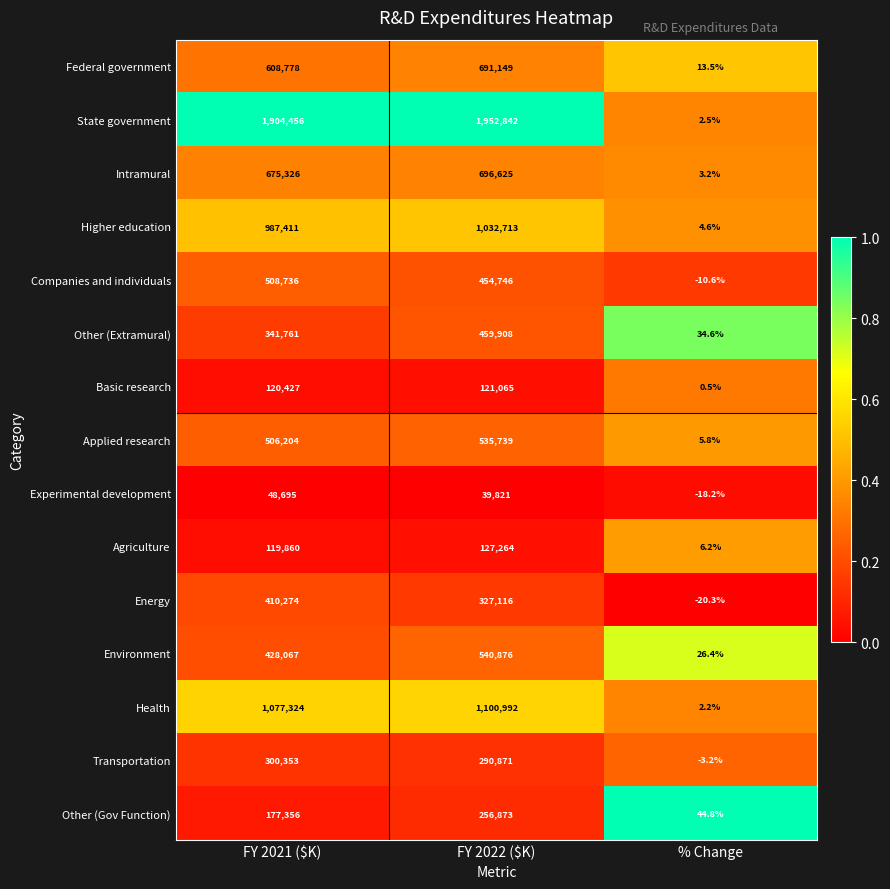

What is the difference between the maximum and minimum values in the Health series?

1100989.8